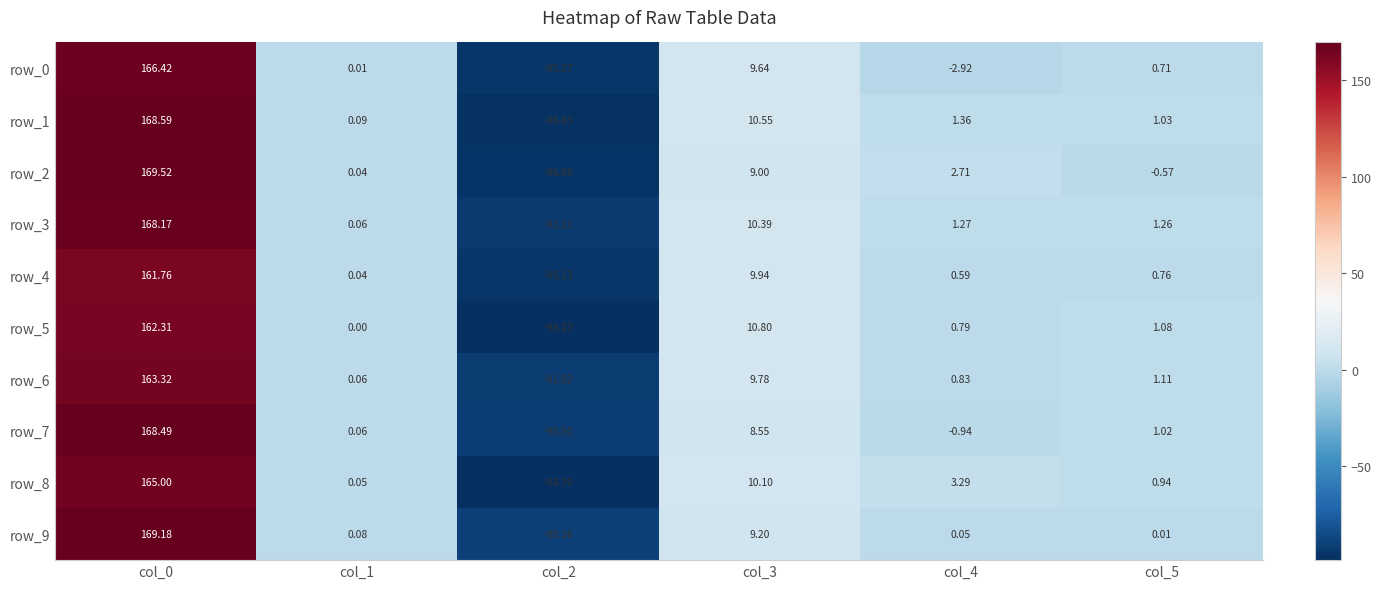

At how many categories does at least one series exceed 40?

1